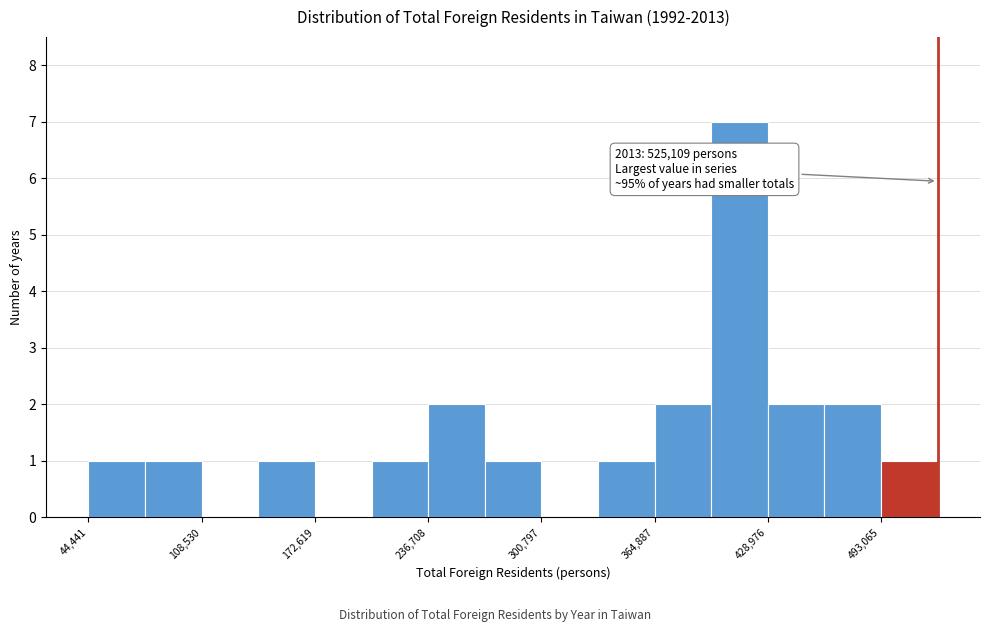

Read against the x-axis, roughly where is the centre of the tallest bar?

410000